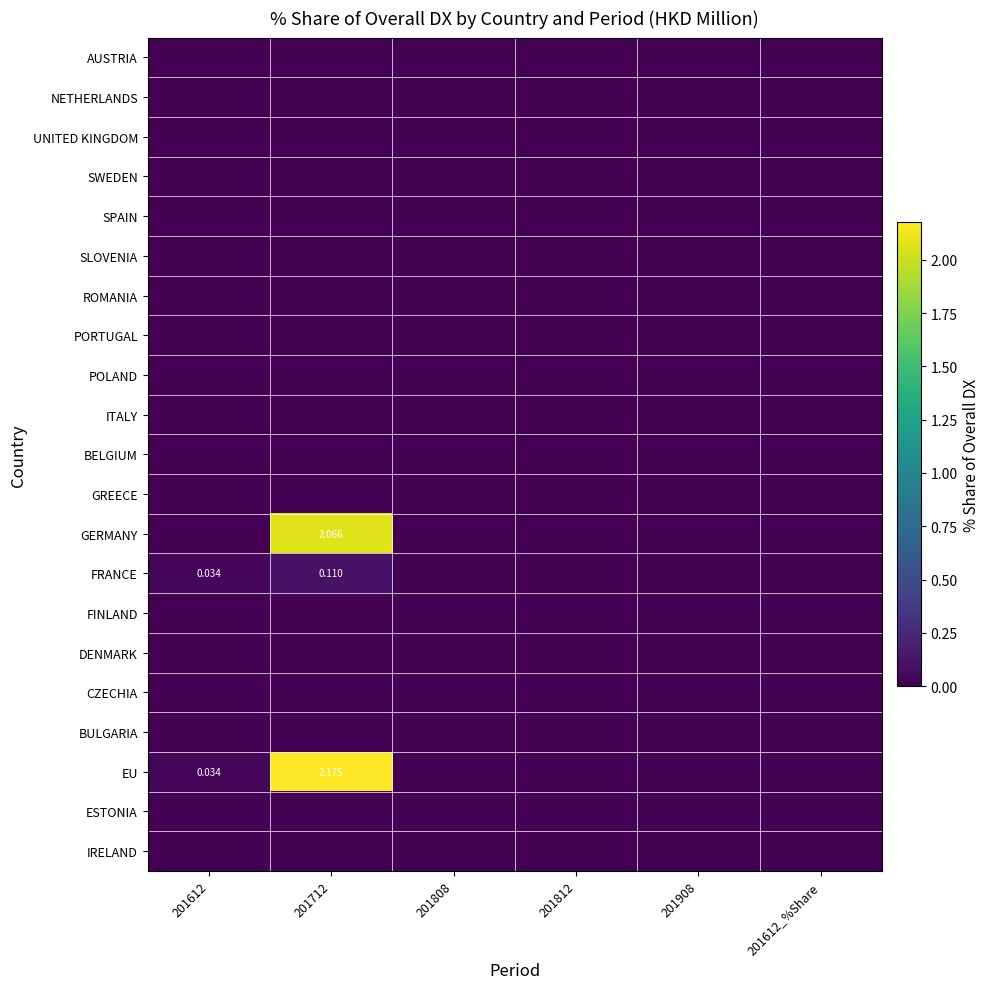

List the series in order of their peak value, lowest first.

AUSTRIA, NETHERLANDS, UNITED KINGDOM, SWEDEN, SPAIN, SLOVENIA, ROMANIA, PORTUGAL, POLAND, ITALY, BELGIUM, GREECE, FINLAND, DENMARK, CZECHIA, BULGARIA, ESTONIA, IRELAND, FRANCE, GERMANY, EU